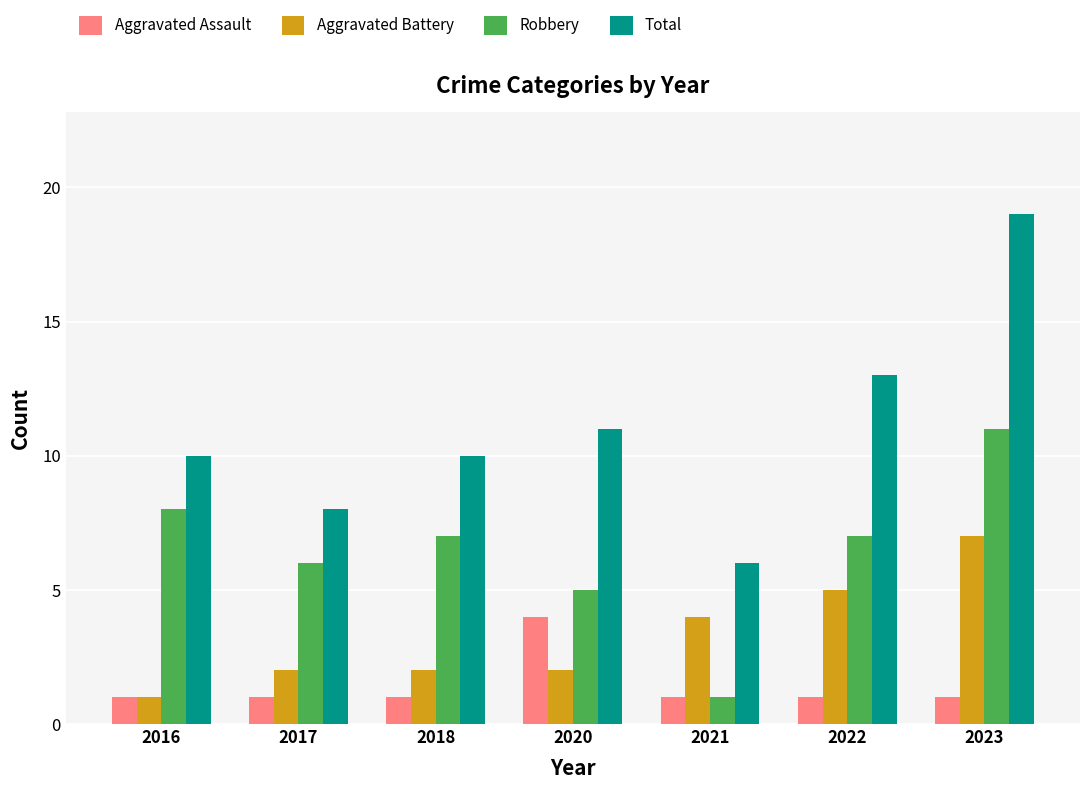

The Total series shows 13 at 2017. True or false?

False